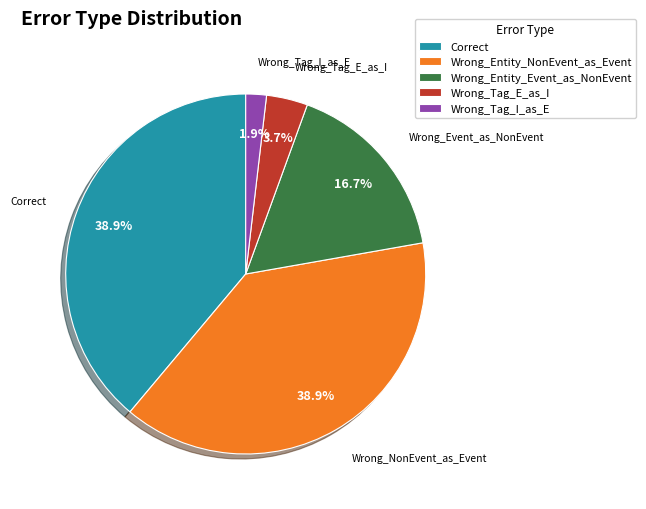

Which category has the smallest portion of the pie?

Wrong_Tag_I_as_E